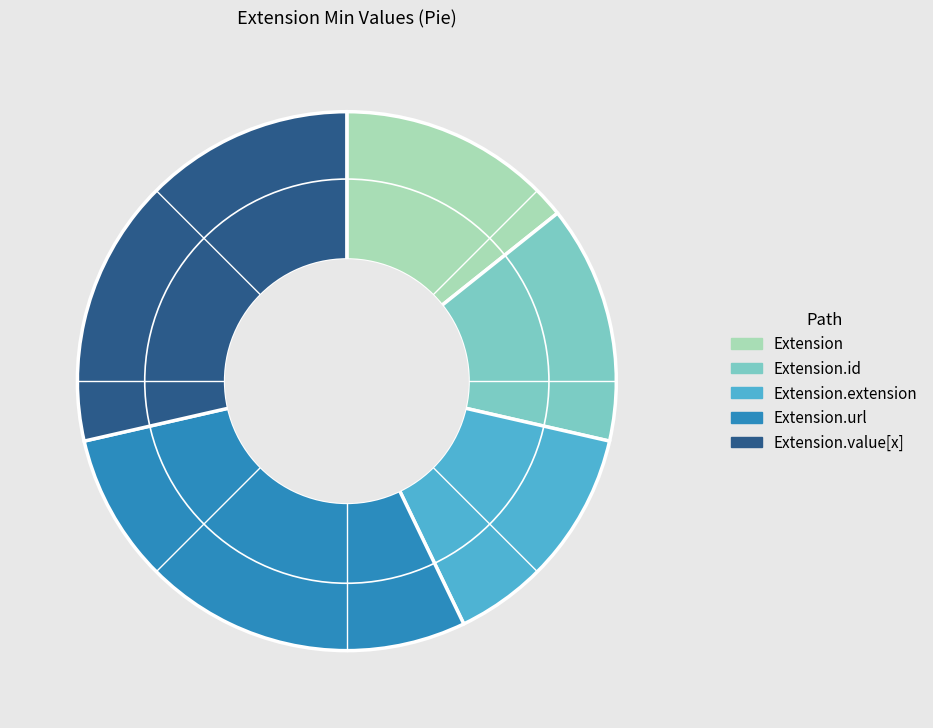

Is there a majority slice in this chart?

No